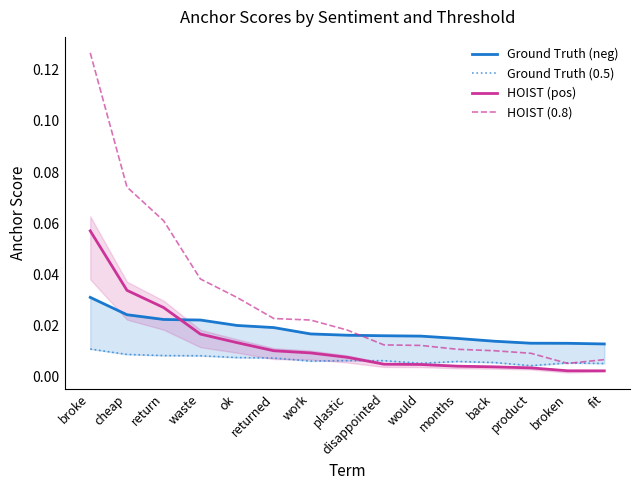

True or false: HOIST (pos) and Ground Truth (0.5) cross at least once.

True